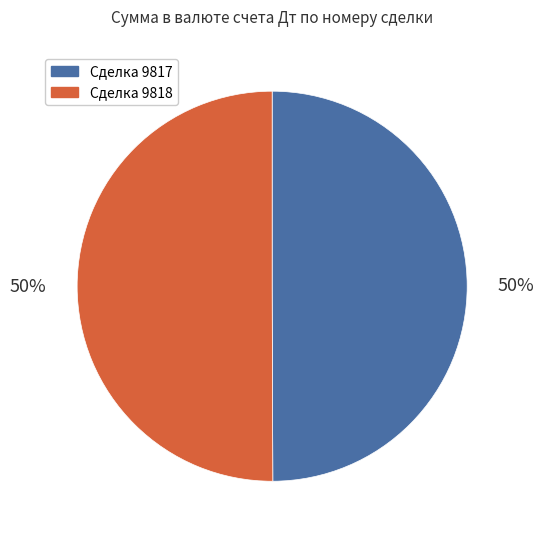

To the nearest percent, what is the average slice percentage?

50%